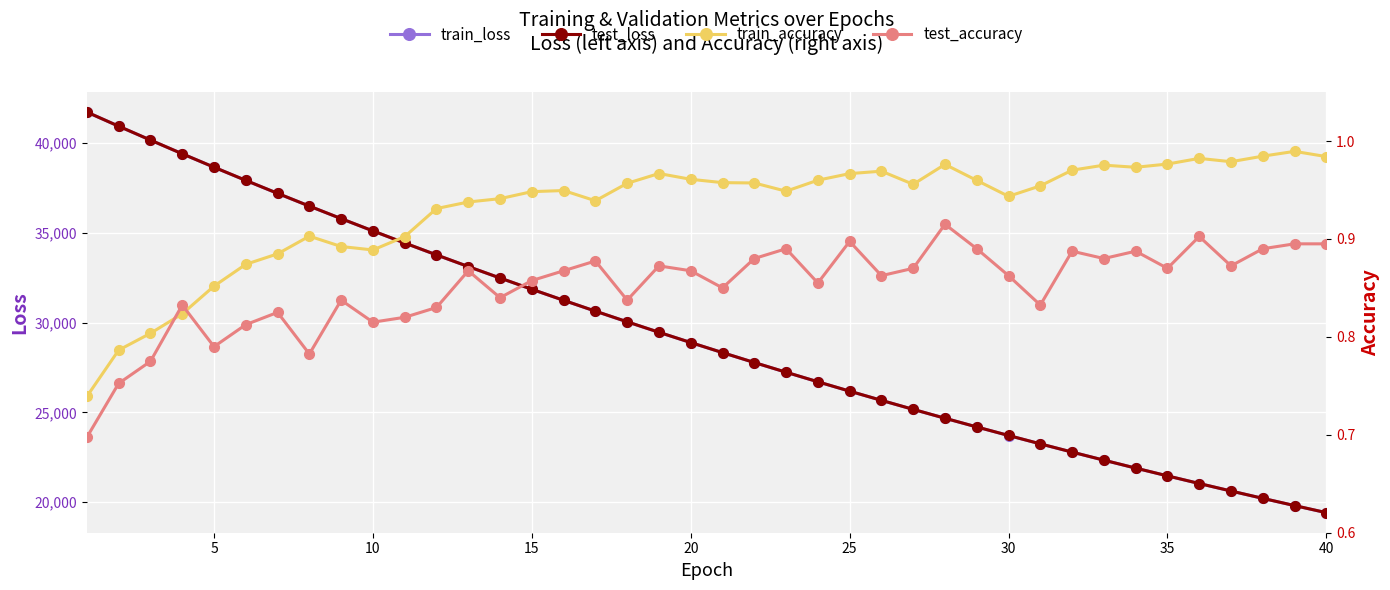

What is the lowest value of the test_loss series?

19420.6